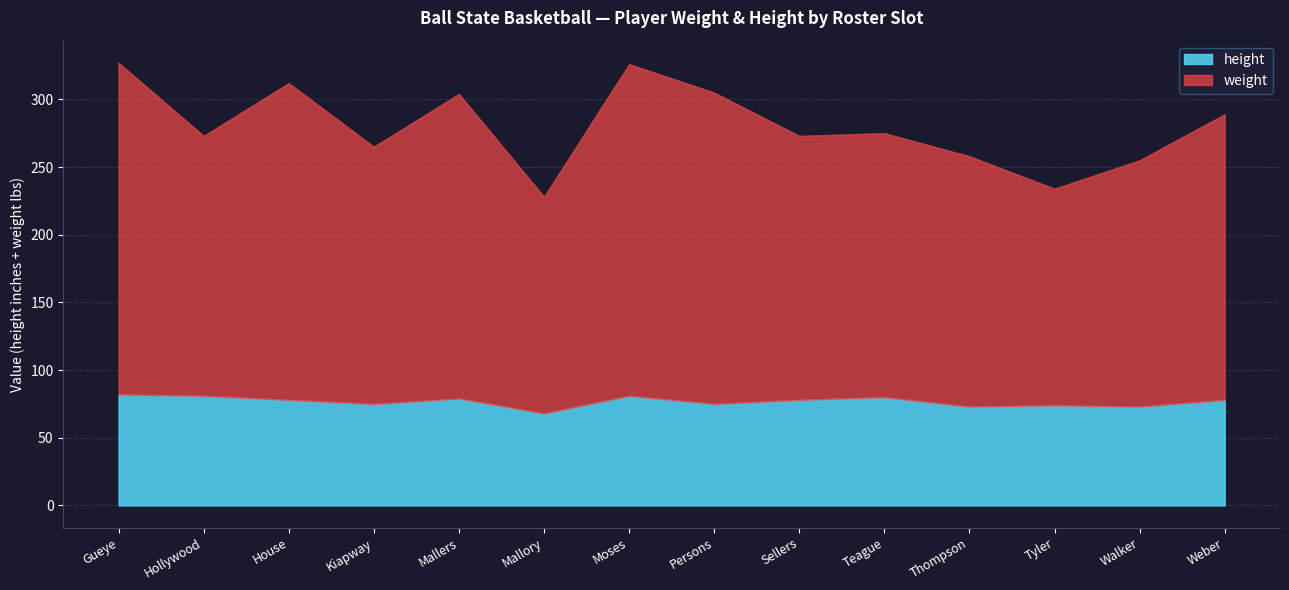

What is the greatest value displayed?

245